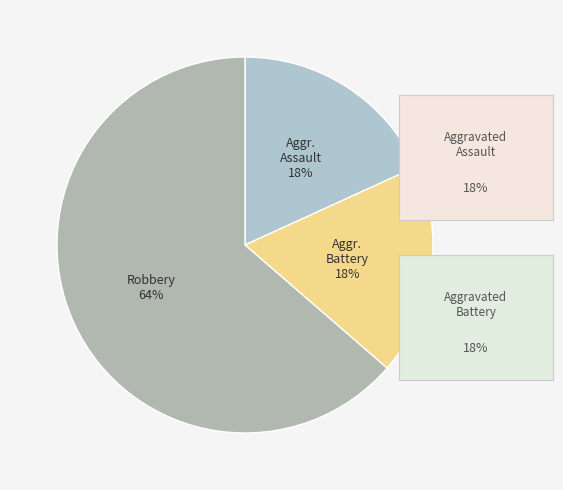

To the nearest percent, what is the average slice percentage?

33%